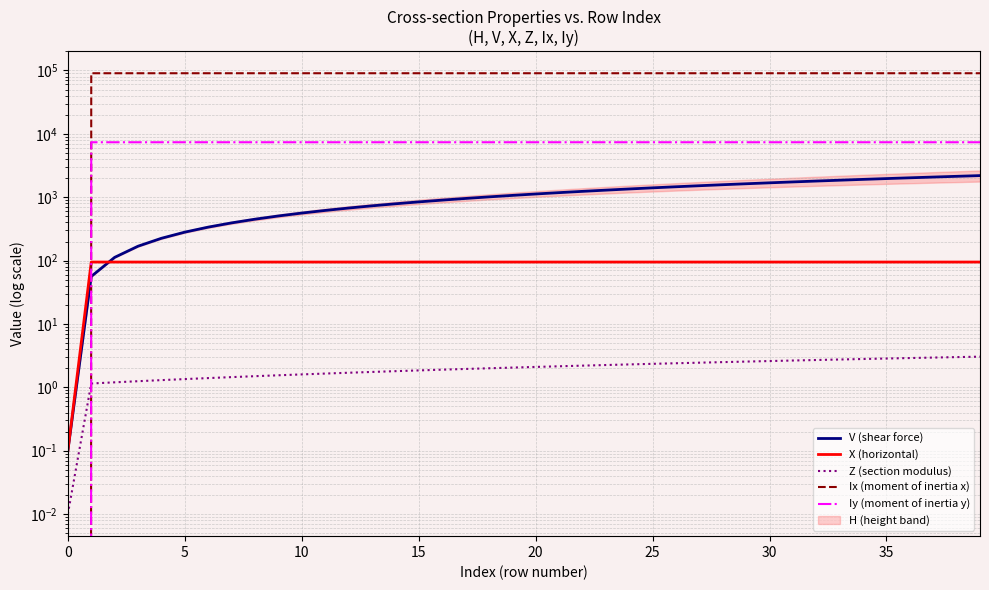

How many lines are shown in the chart?

5